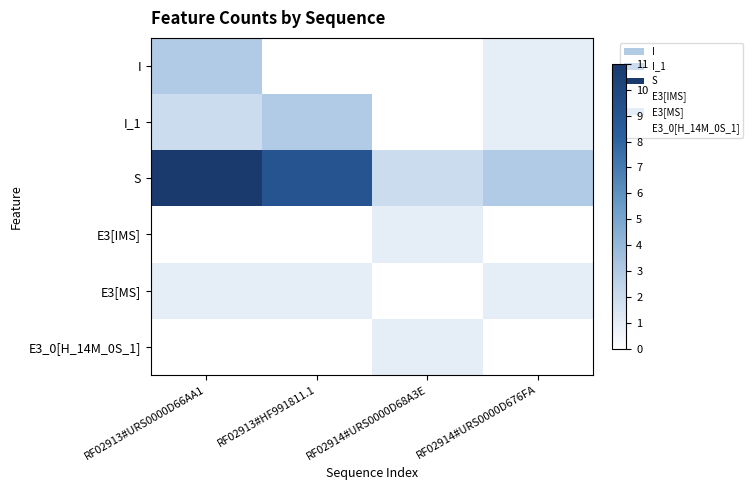

Reading left to right, transcribe all the data shown in this chart.

I: 3	0	0	1
I_1: 2	3	0	1
S: 11	9	2	3
E3[IMS]: 0	0	1	0
E3[MS]: 1	1	0	1
E3_0[H_14M_0S_1]: 0	0	1	0